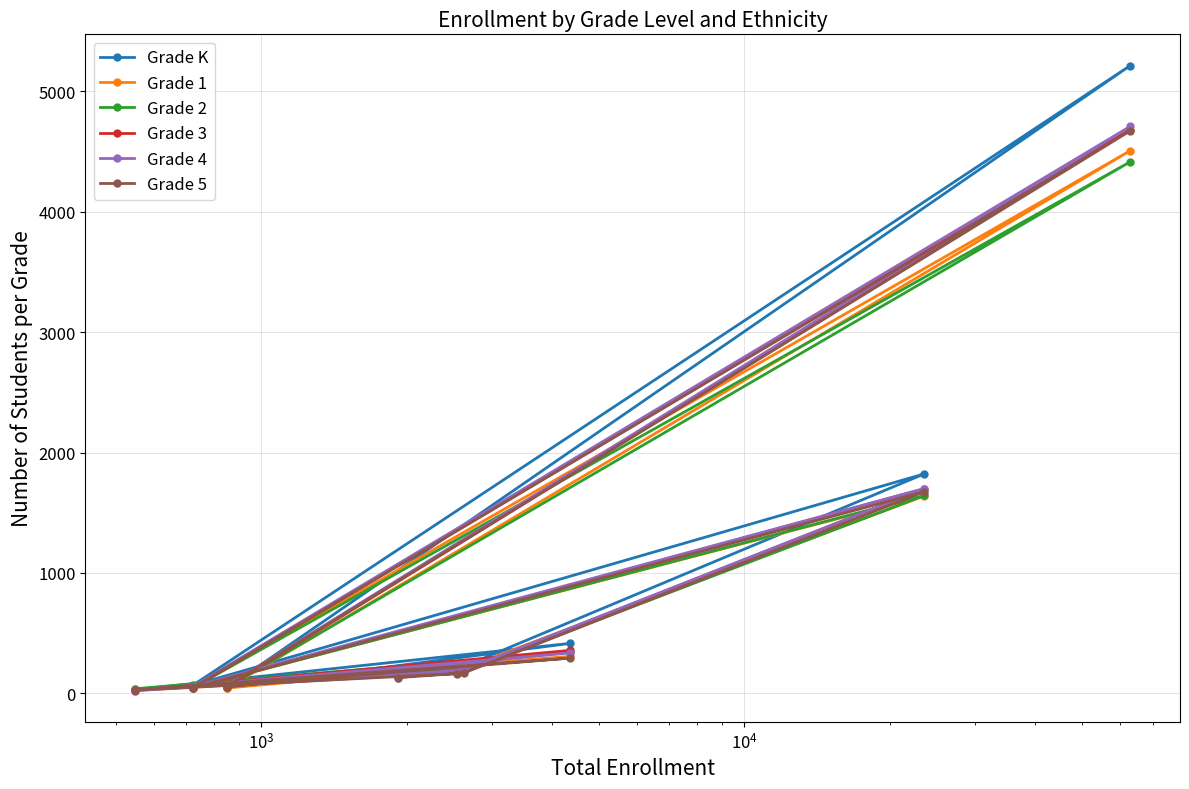

What is the maximum value shown in the chart?

5214